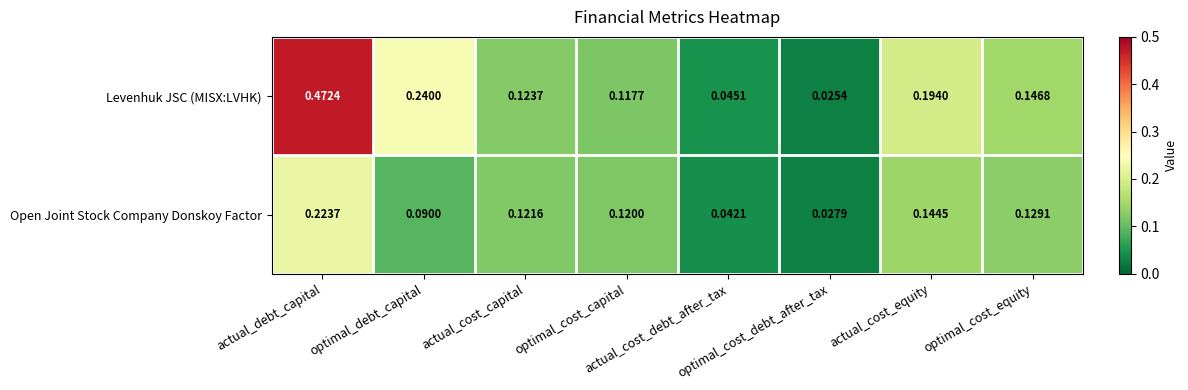

Rank the series by their average value, from lowest to highest.

Open Joint Stock Company Donskoy Factor, Levenhuk JSC (MISX:LVHK)